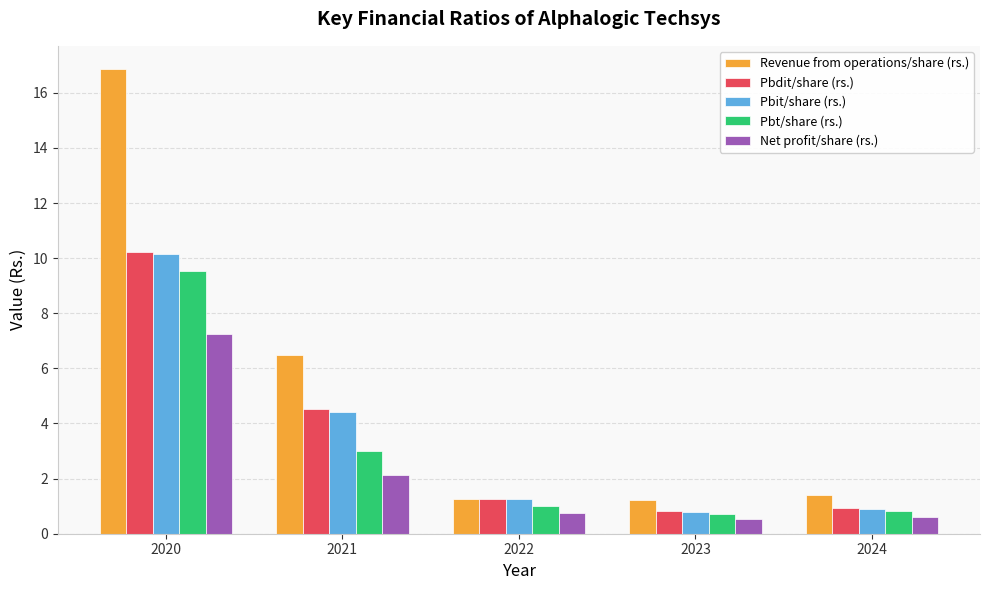

What is the maximum value for Revenue from operations/share (rs.)?

16.9